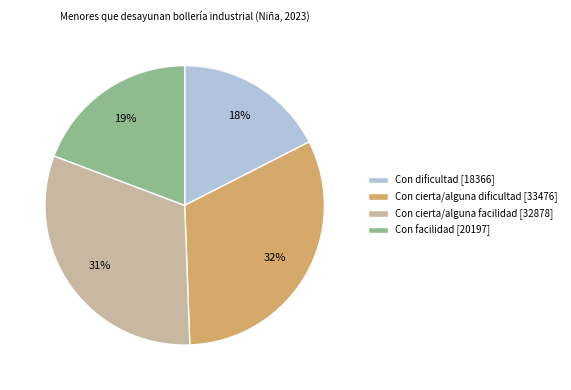

Does Con dificultad account for over 50% of the chart?

No